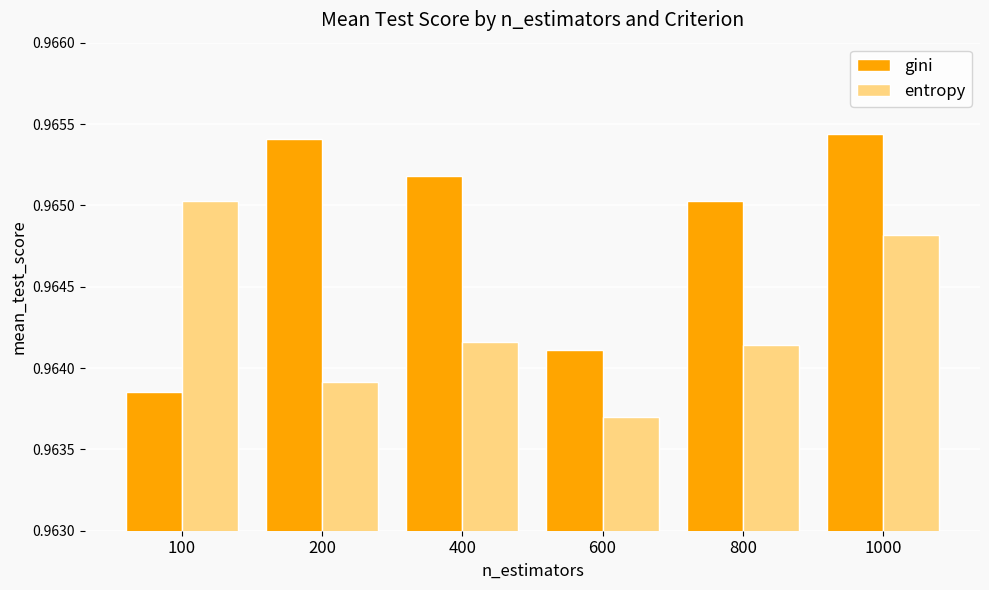

At which label does entropy reach its peak?

100